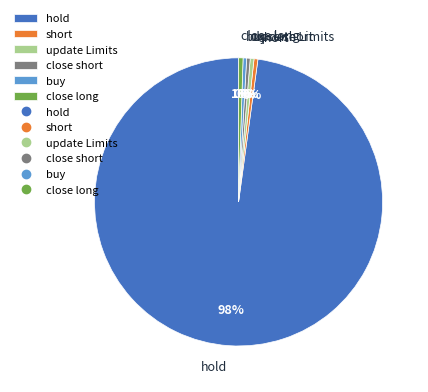

To the nearest percent, what is the average slice percentage?

17%